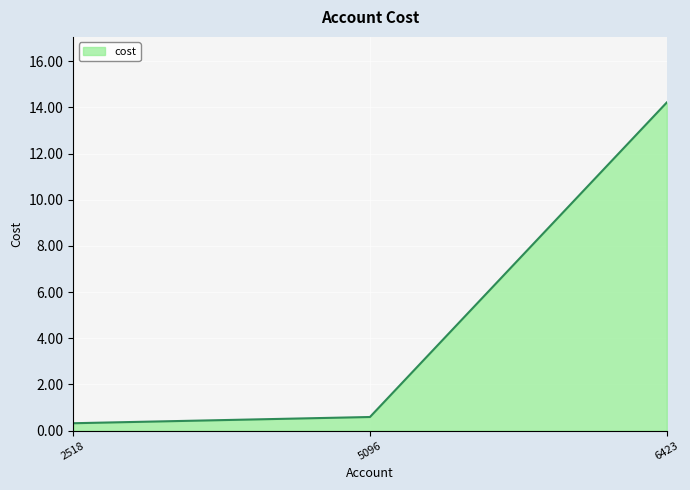

Reading left to right, list all the values displayed in this chart.

0.3	0.6	14.2